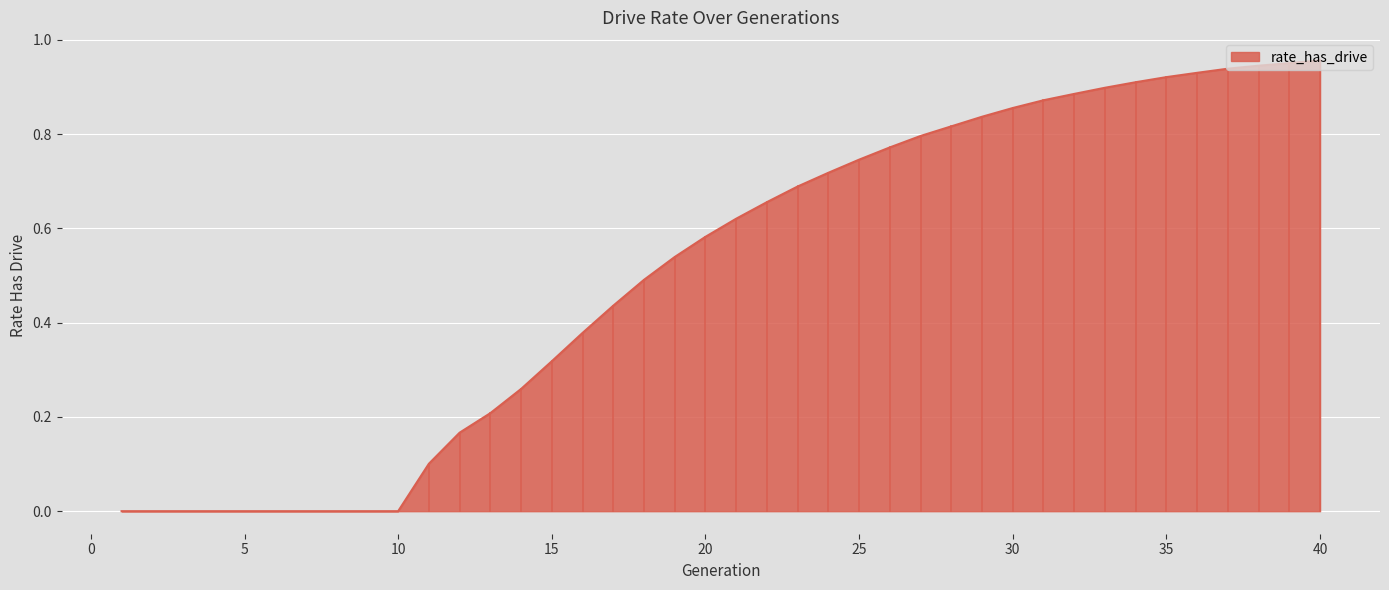

What is the difference between the maximum and minimum values?

1.0